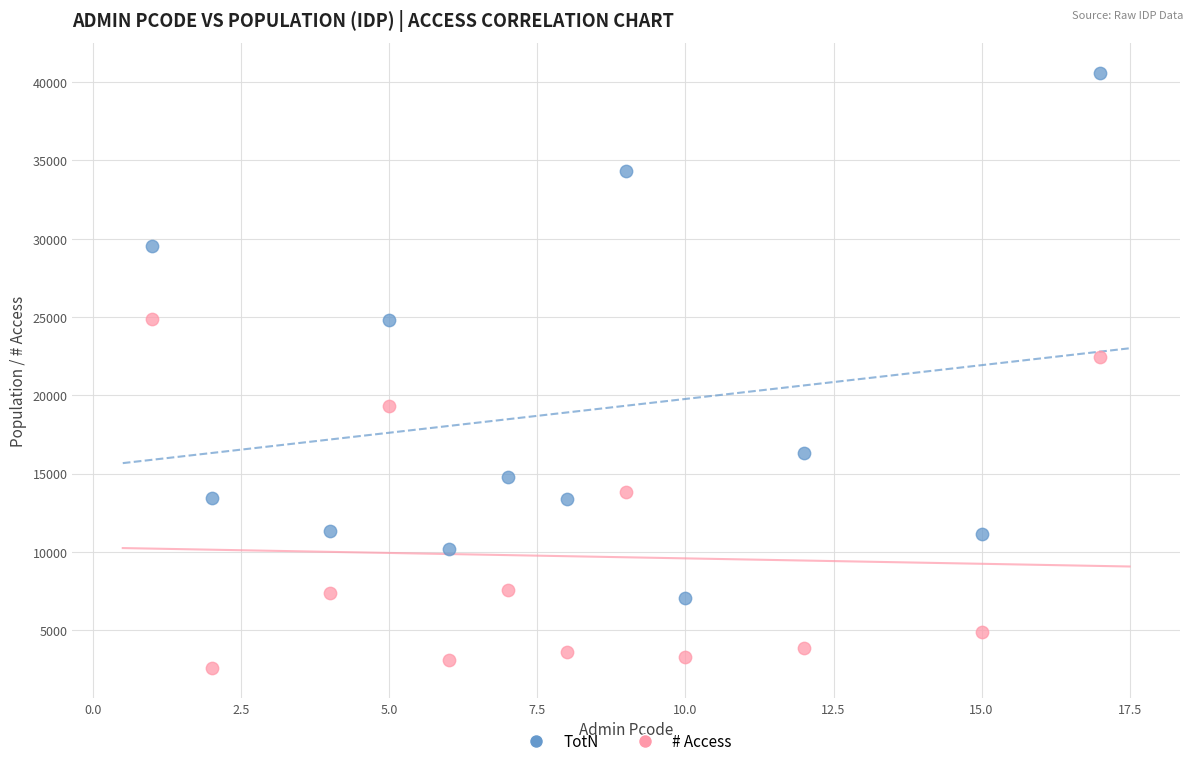

Across all series, what Y value is closest to 21584?

22466